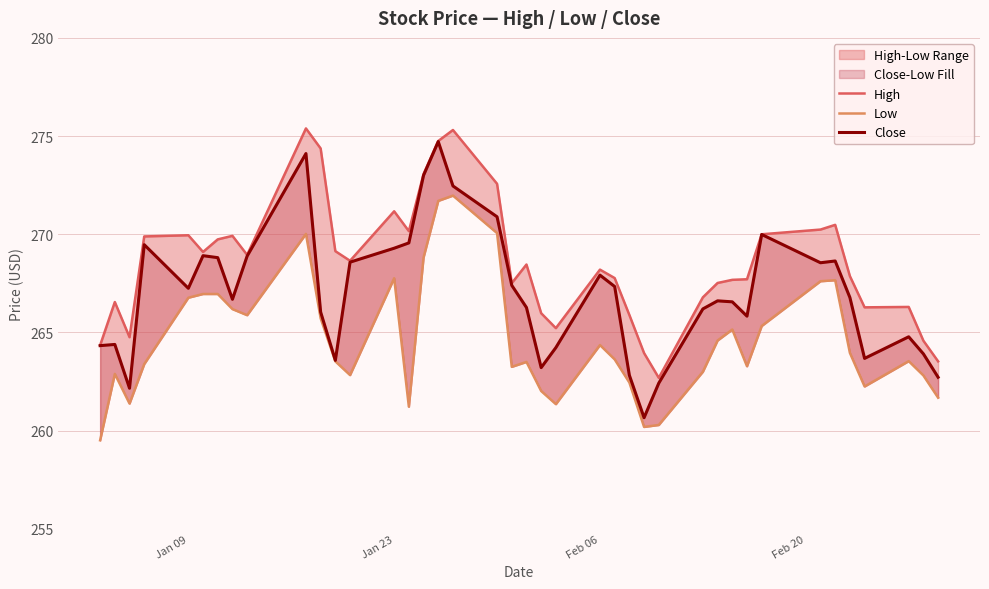

What is the average value of the Close series?

267.0